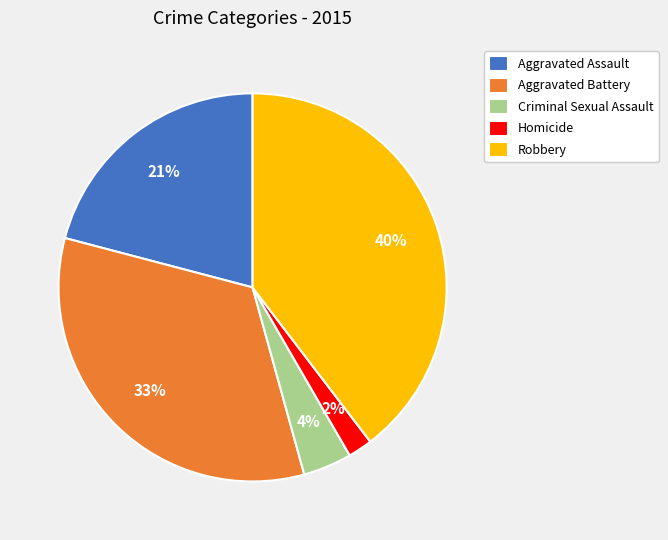

To the nearest percent, what portion does Aggravated Battery represent?

33%